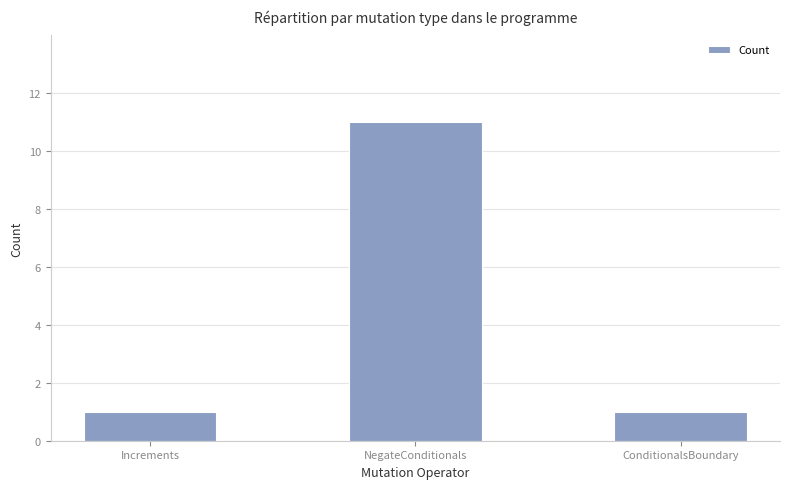

True or false: the data shows 8 at NegateConditionals.

False